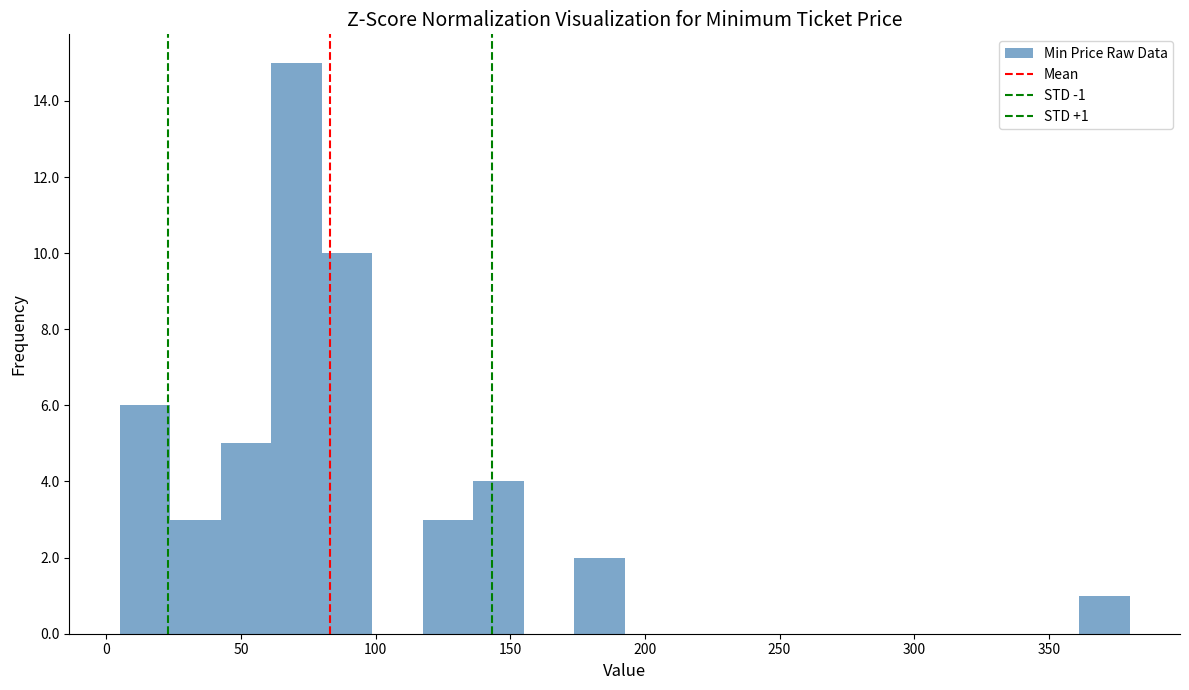

Around what value on the x-axis is the tallest bar? Give the approximate position of its centre, as read against the axis.

70